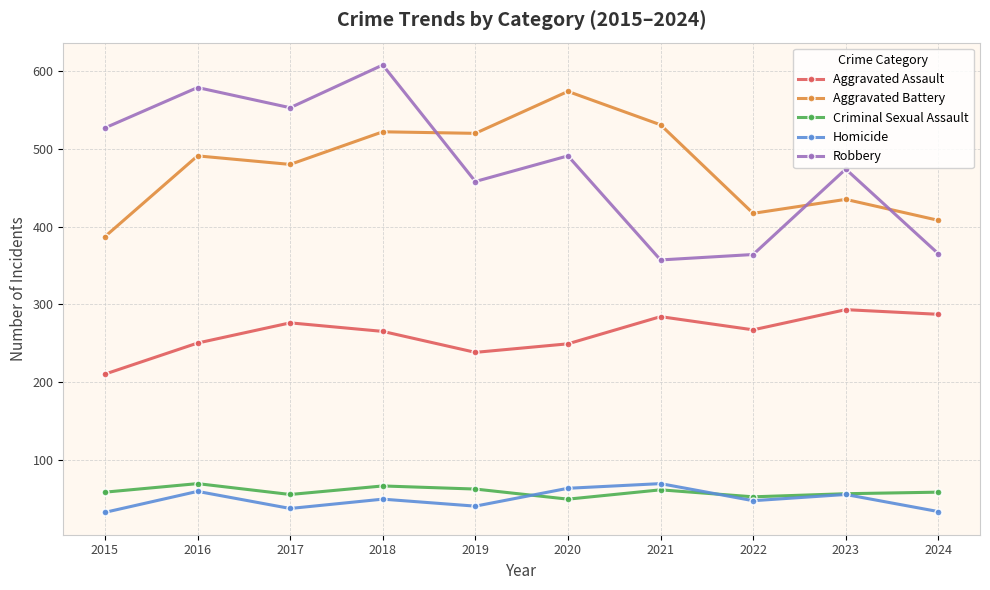

What is the difference between the maximum and minimum values in the Aggravated Assault series?

83